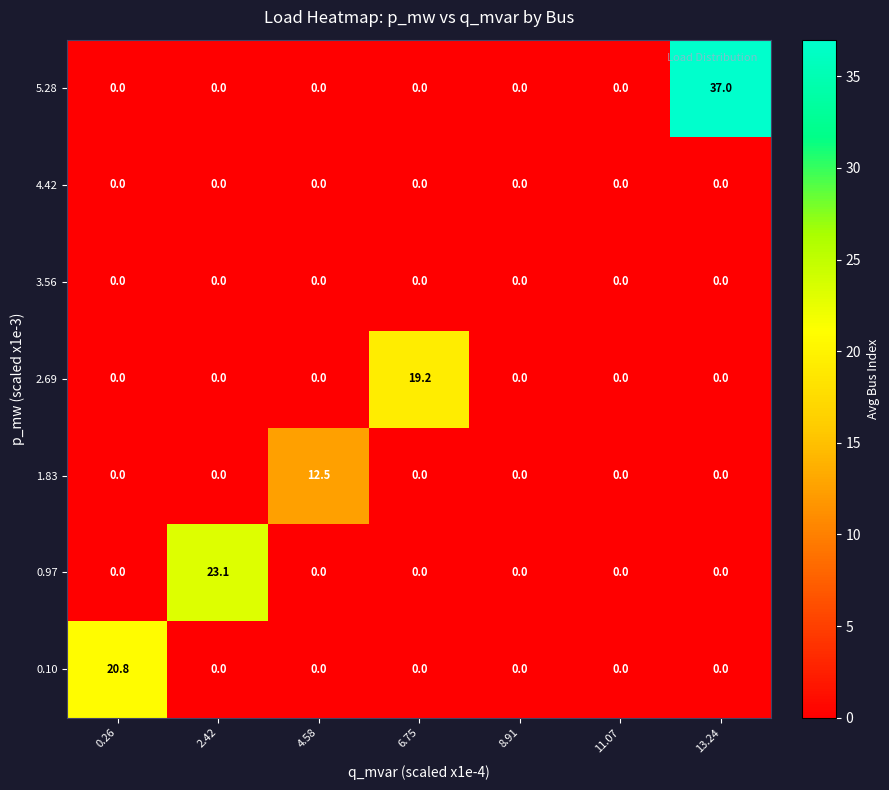

Which series has the largest total across all categories?

5.28